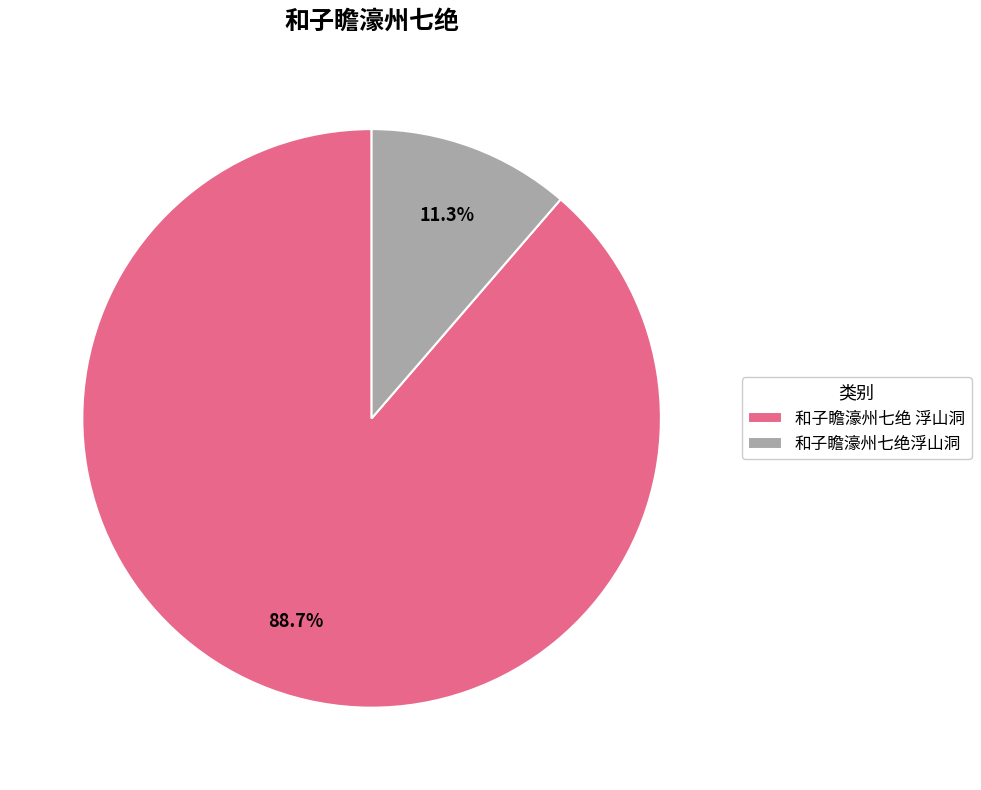

Which slice is the largest?

和子瞻濠州七绝 浮山洞